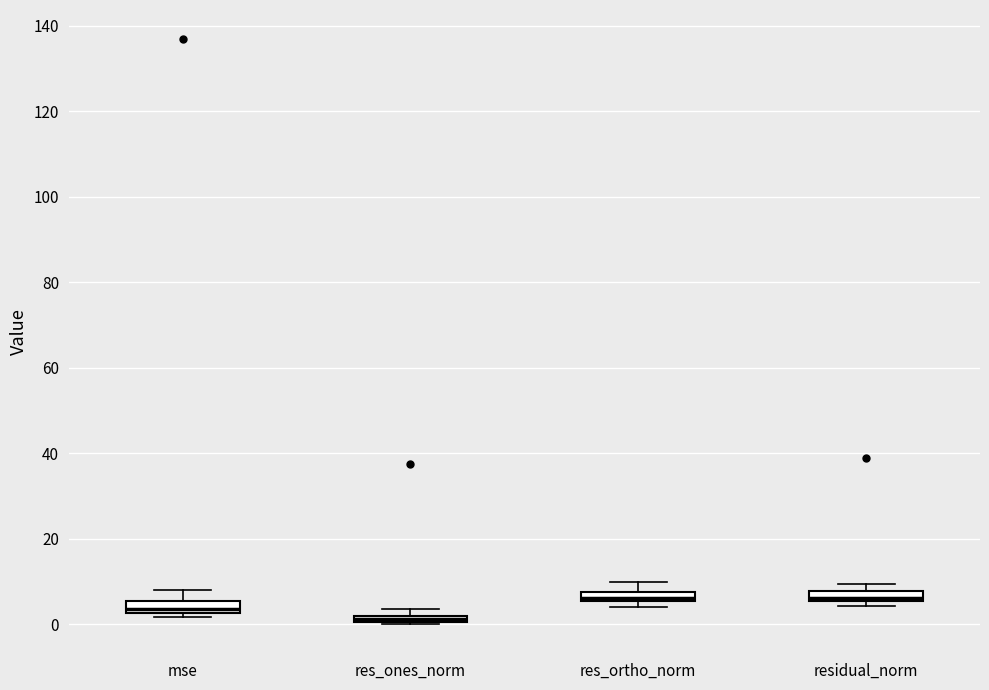

Where is the lower edge of the box for res_ones_norm on the y-axis? The values are not printed on the chart, so give them approximately, as read against the axis.

0